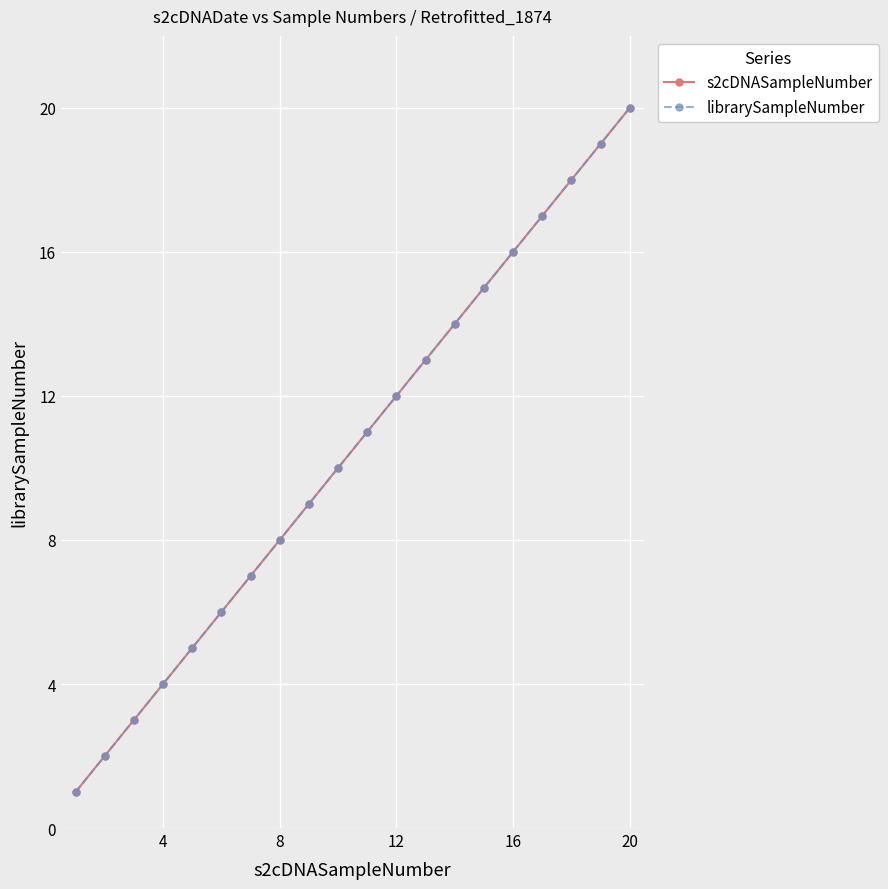

Does the chart have visible grid lines?

Yes